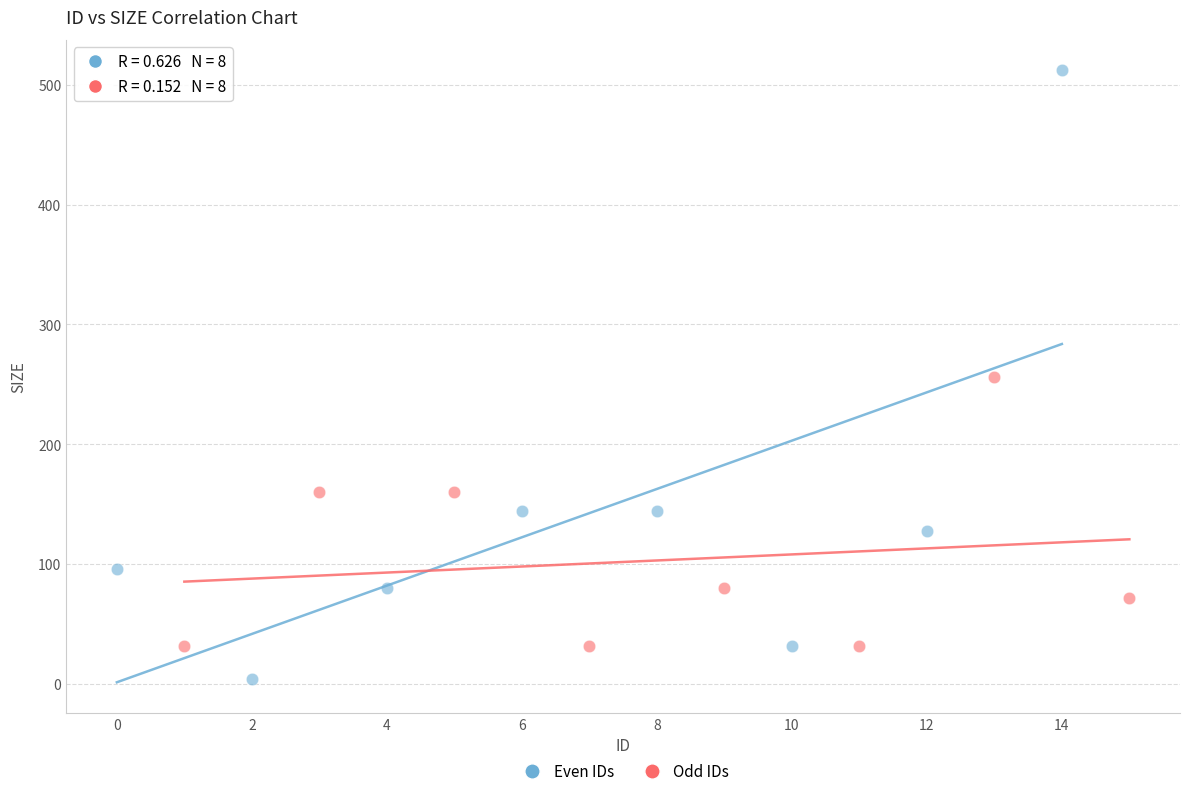

Which series contains the highest Y value?

Even IDs